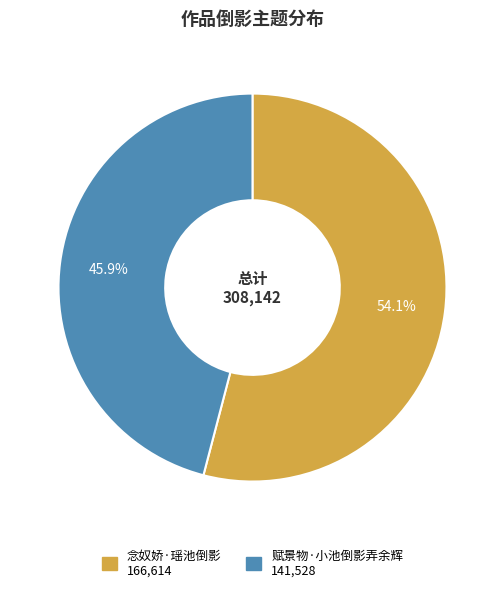

Which category accounts for the majority?

念奴娇·瑶池倒影